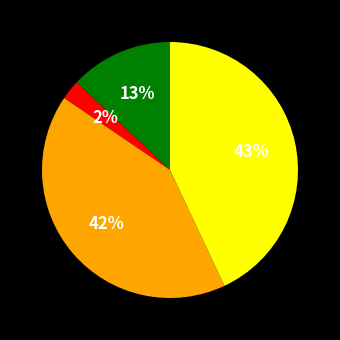

Is there a majority slice in this chart?

No